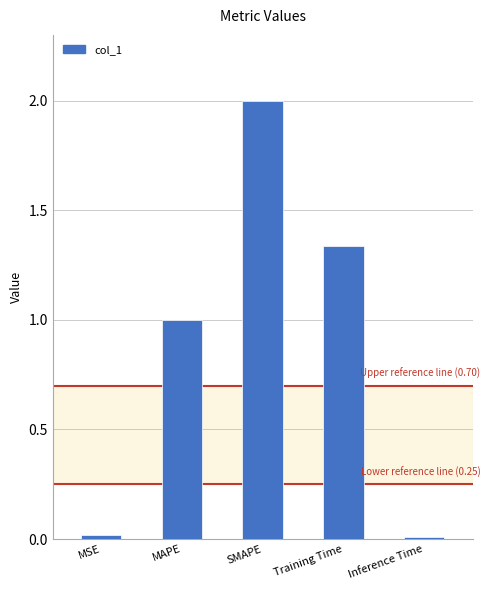

True or false: the data shows 1.0 at MAPE.

True